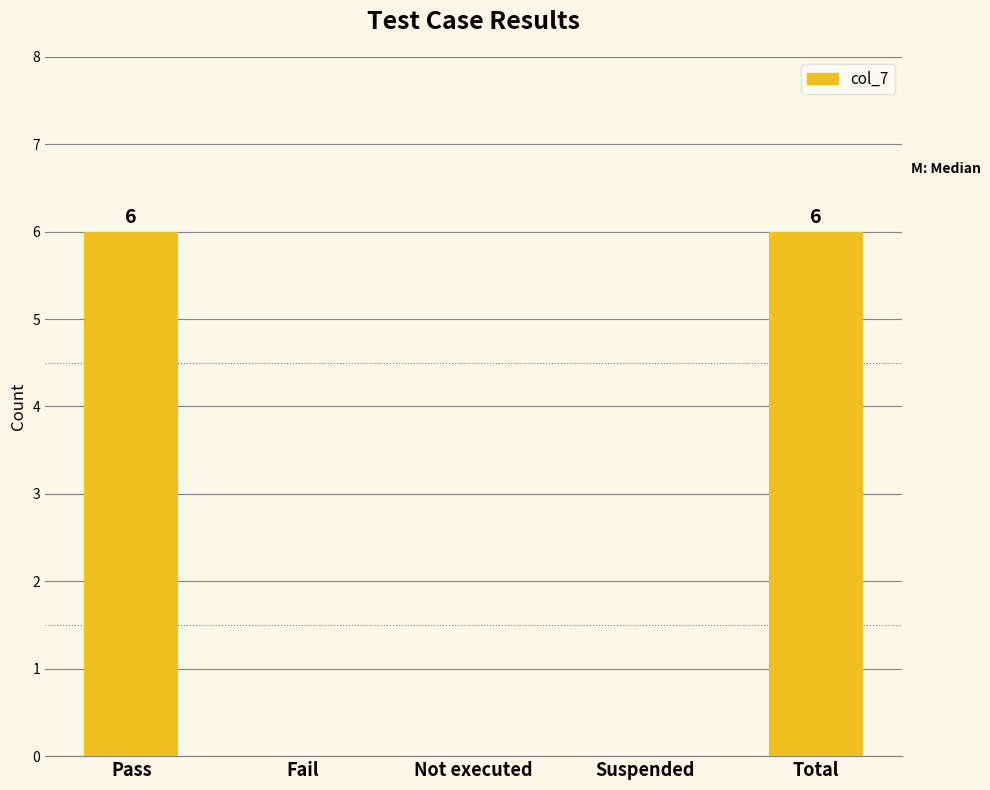

The chart shows a value of 0 at Fail. True or false?

True